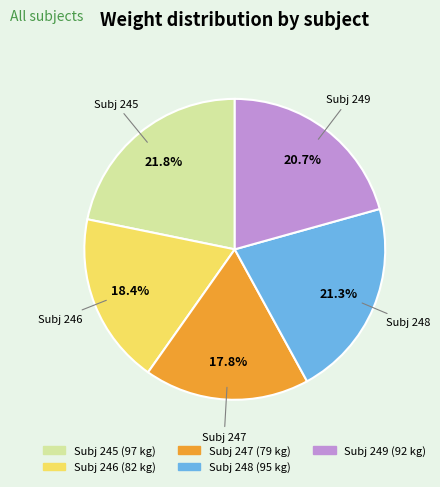

Between Subj 247 and Subj 245, which is larger?

Subj 245